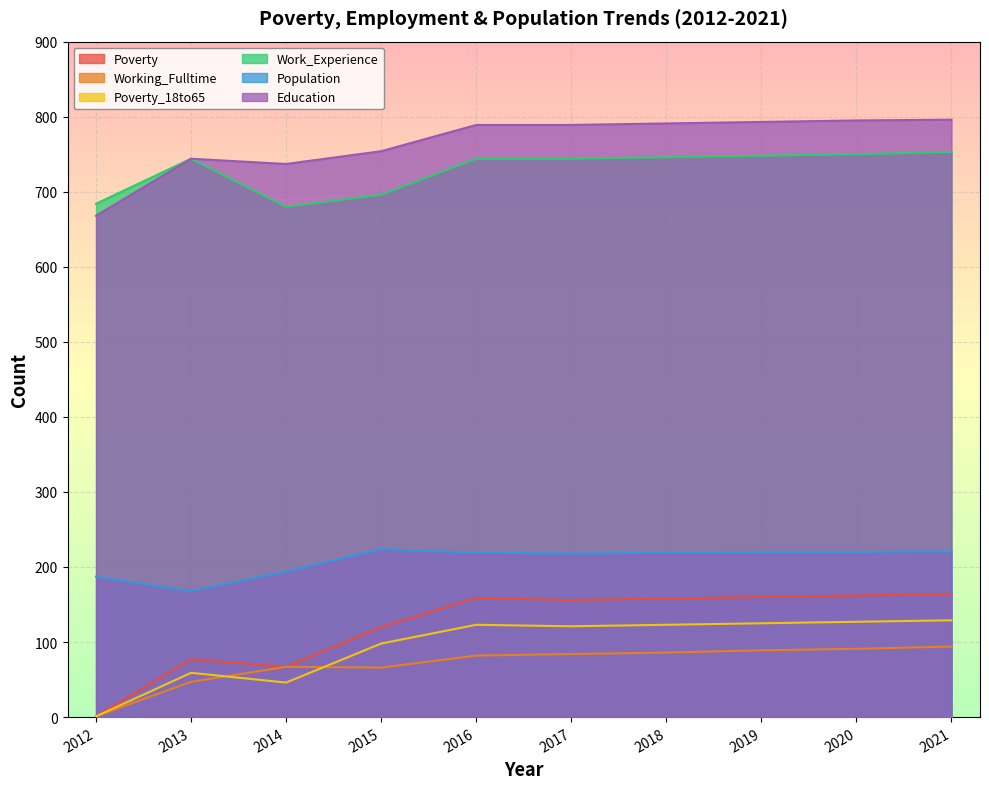

Is it true that Poverty_18to65 equals 123 at 2016?

True